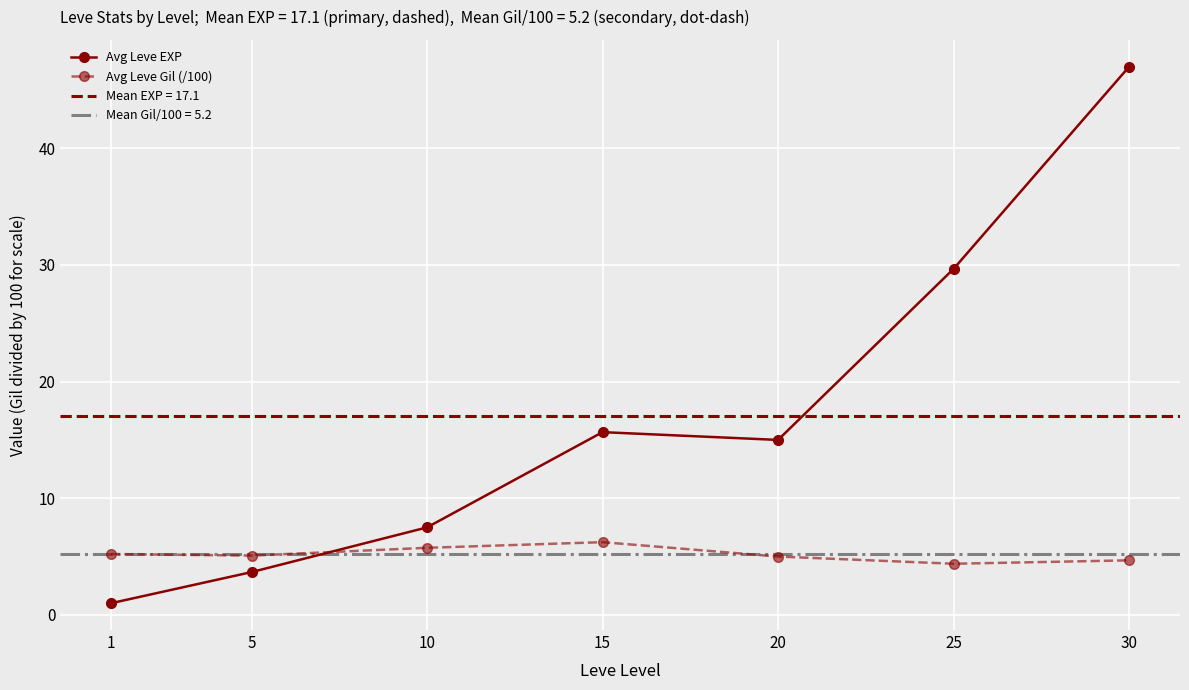

What is the value of the Avg Leve Gil (/100) point at the 1st from the left?

5.2